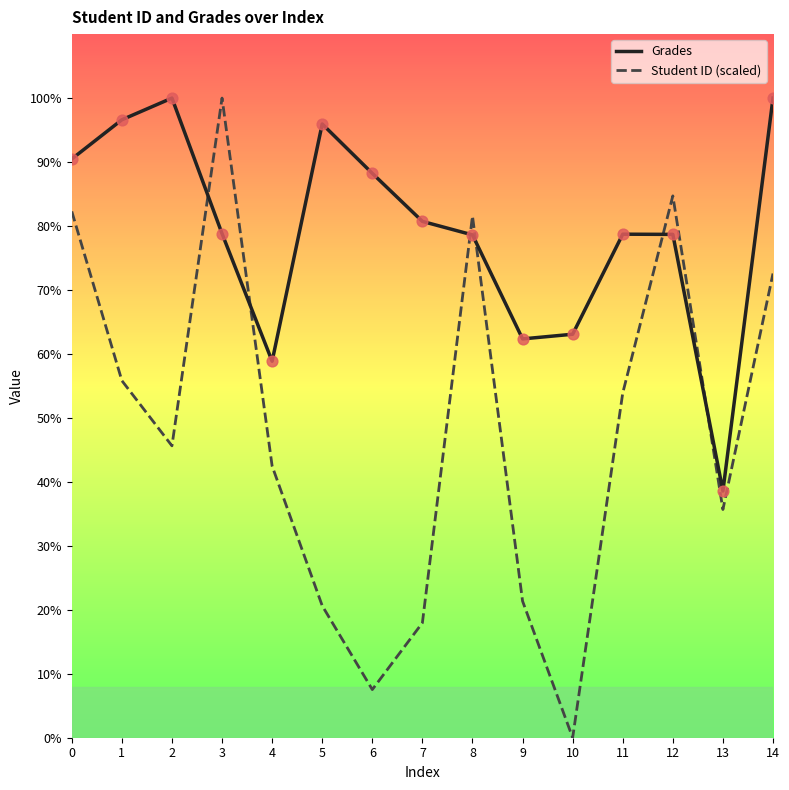

Is the value of Student ID (scaled) at 14 greater than the value of Grades at 2?

No